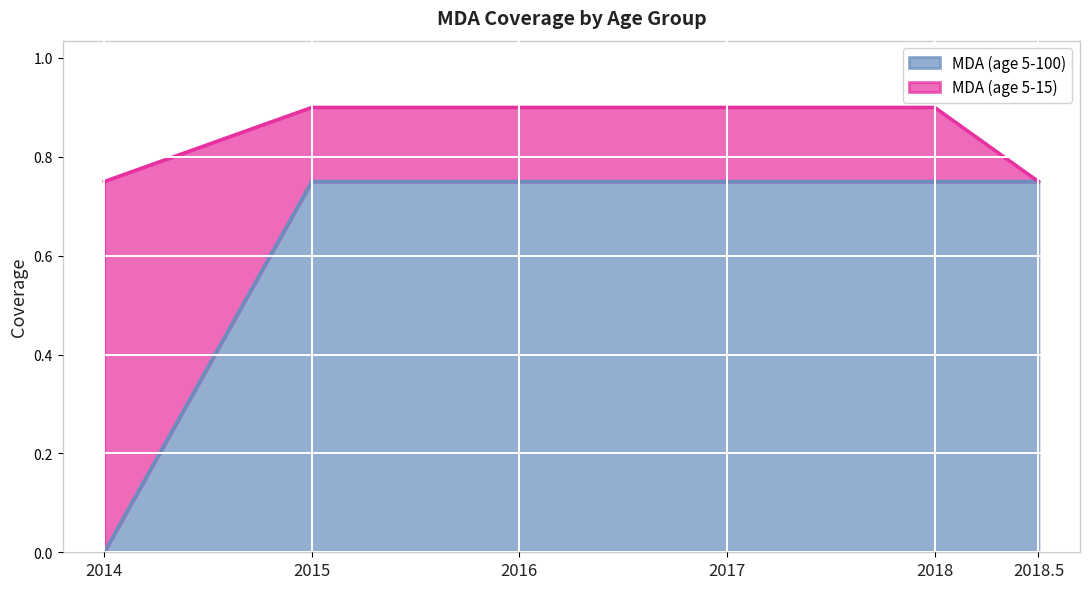

Reading left to right, list all the values displayed in this chart.

0.0	0.8	0.8	0.8	0.8	0.8